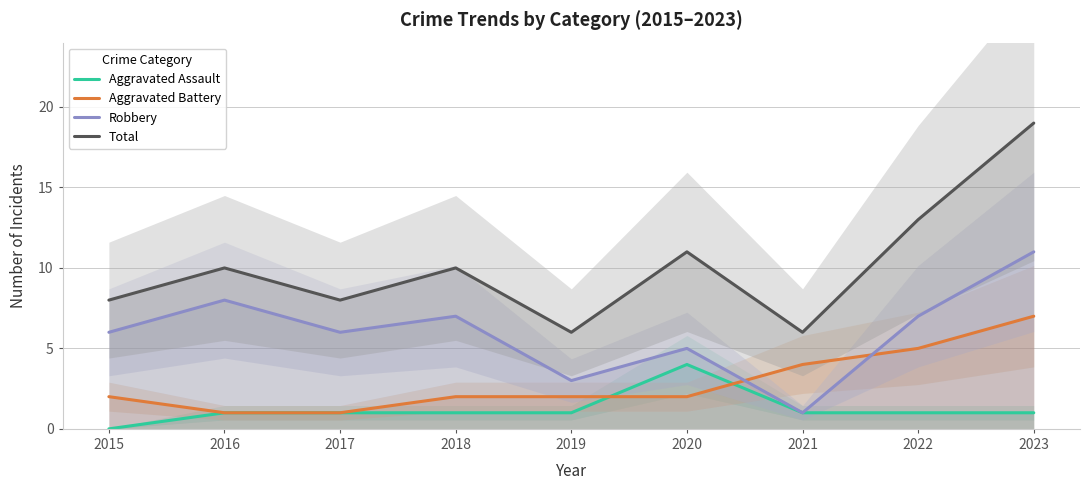

Count the number of categories in the chart.

9